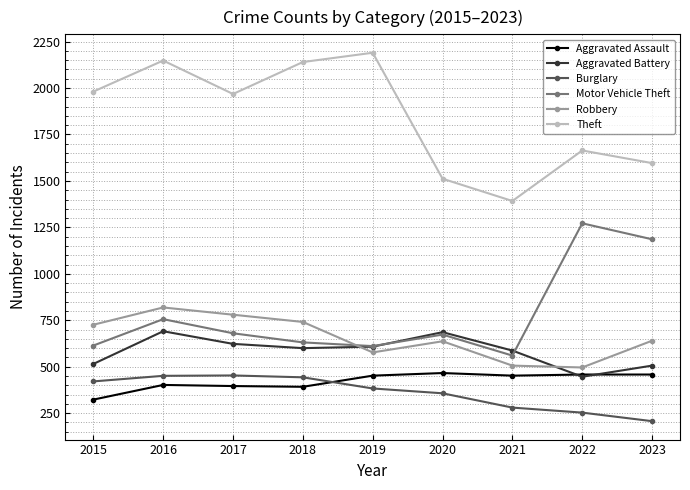

What is the difference between the second highest and minimum values in the Theft series?

756